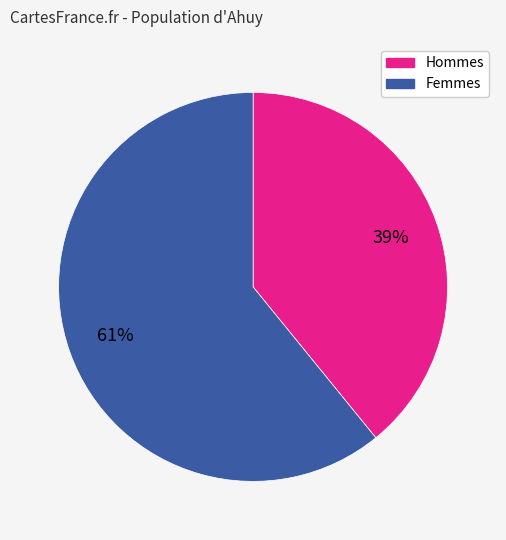

To the nearest percent, what is the average slice percentage?

50%